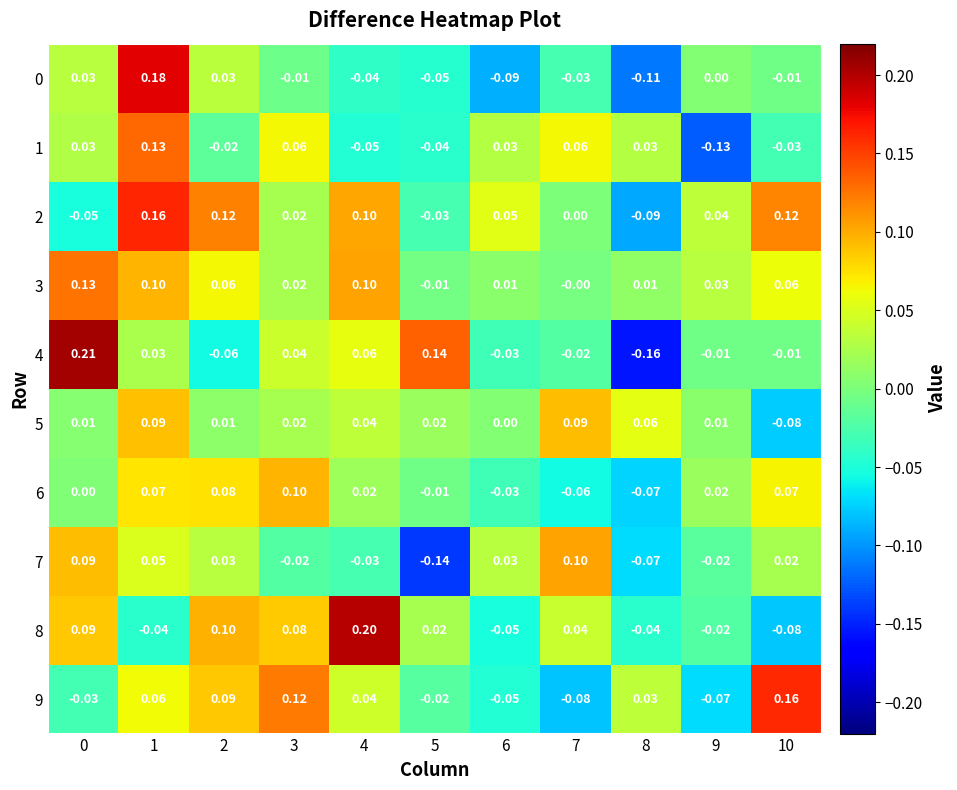

Which series has the largest total across all categories?

3